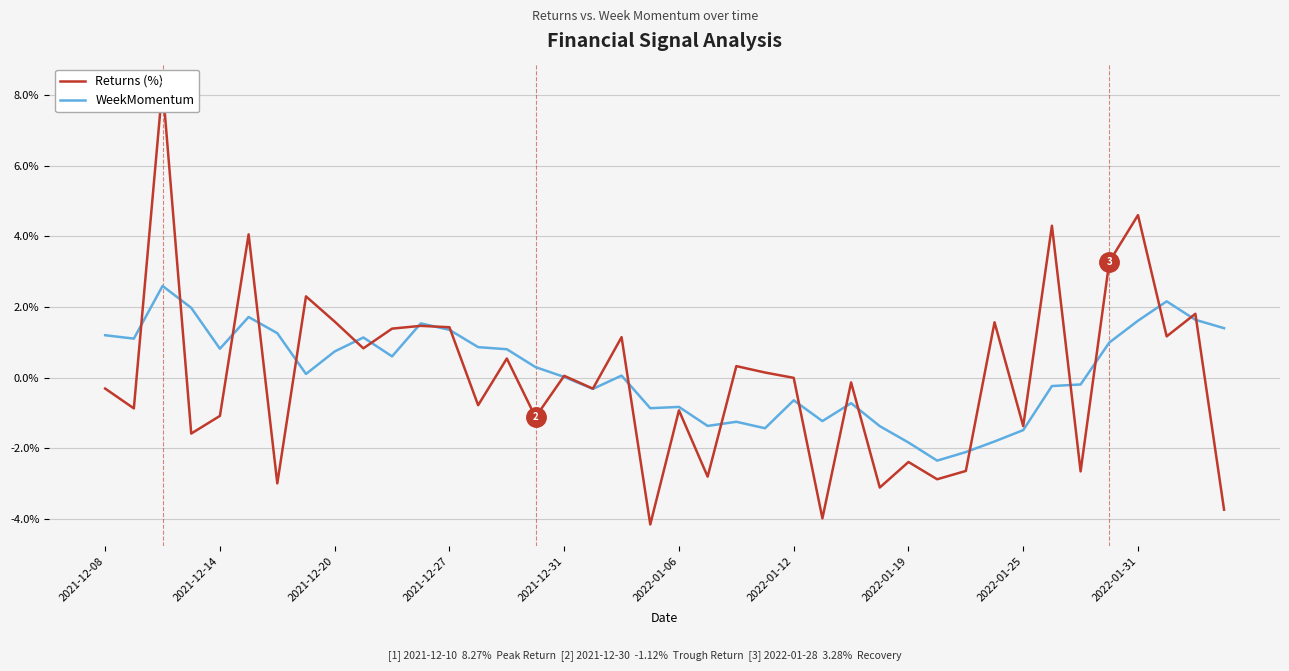

How many data points in WeekMomentum are less than 0?

17